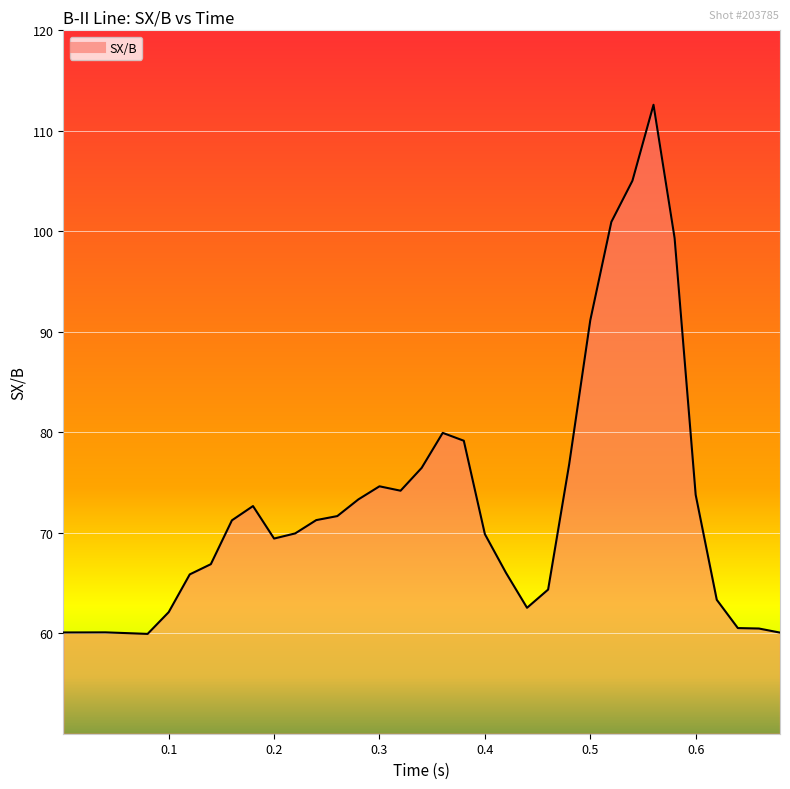

What is the difference between the maximum and minimum values?

52.7